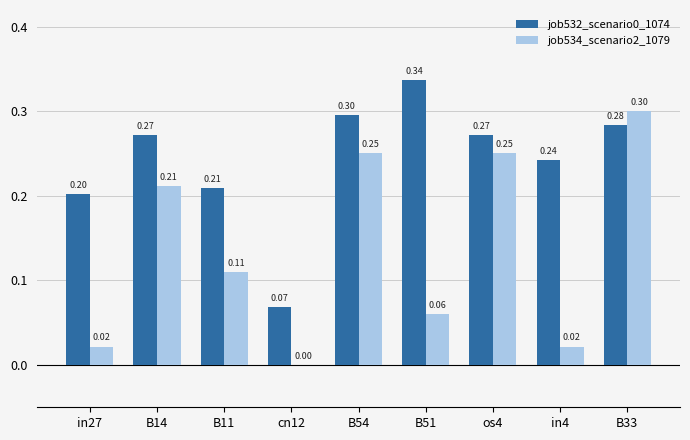

What is the total value across all series at B54?

0.5